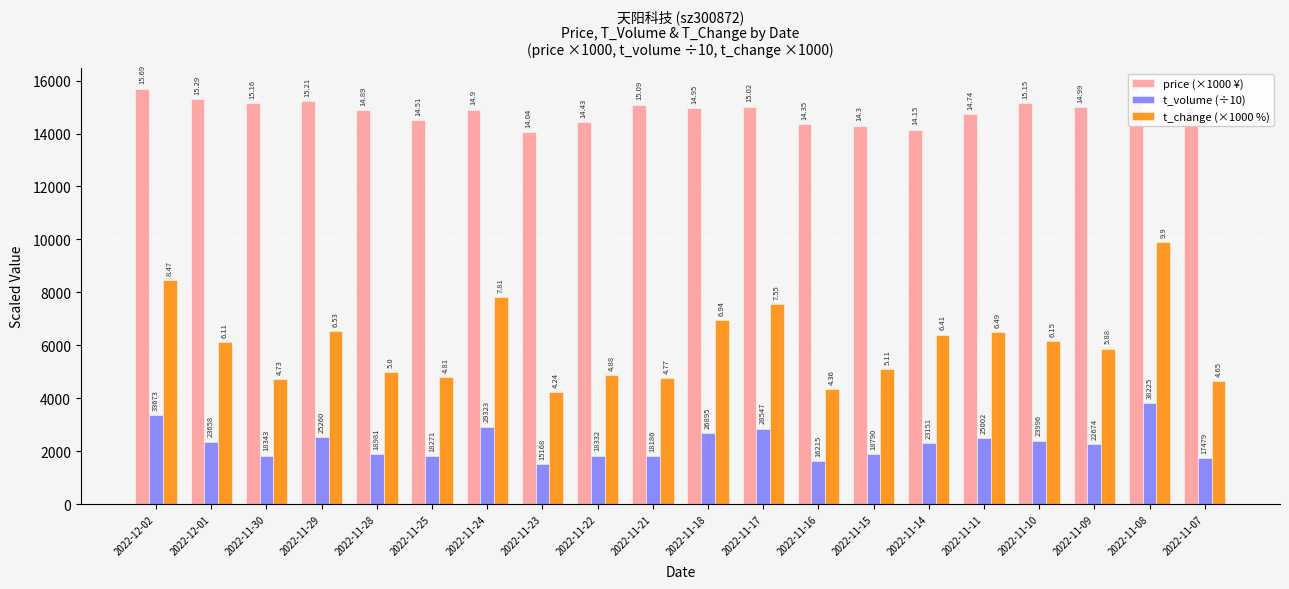

What is the difference between the maximum and minimum values in the t_change (×1000 %) series?

5660.0